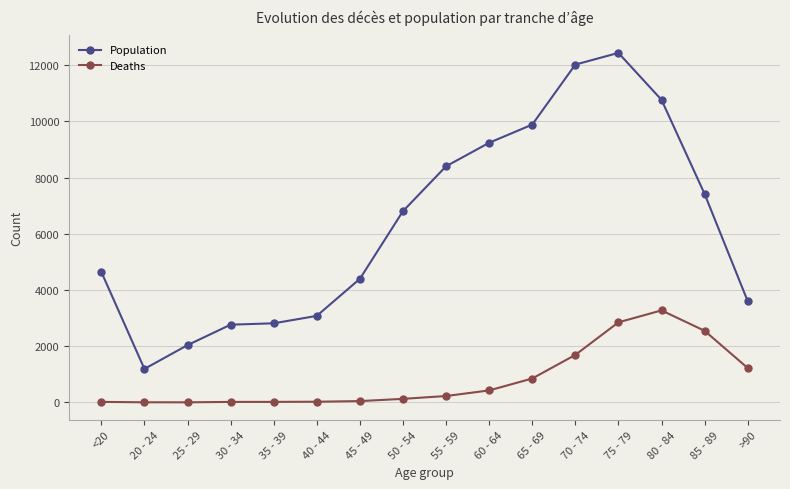

What are all the series names shown in the legend?

Population, Deaths